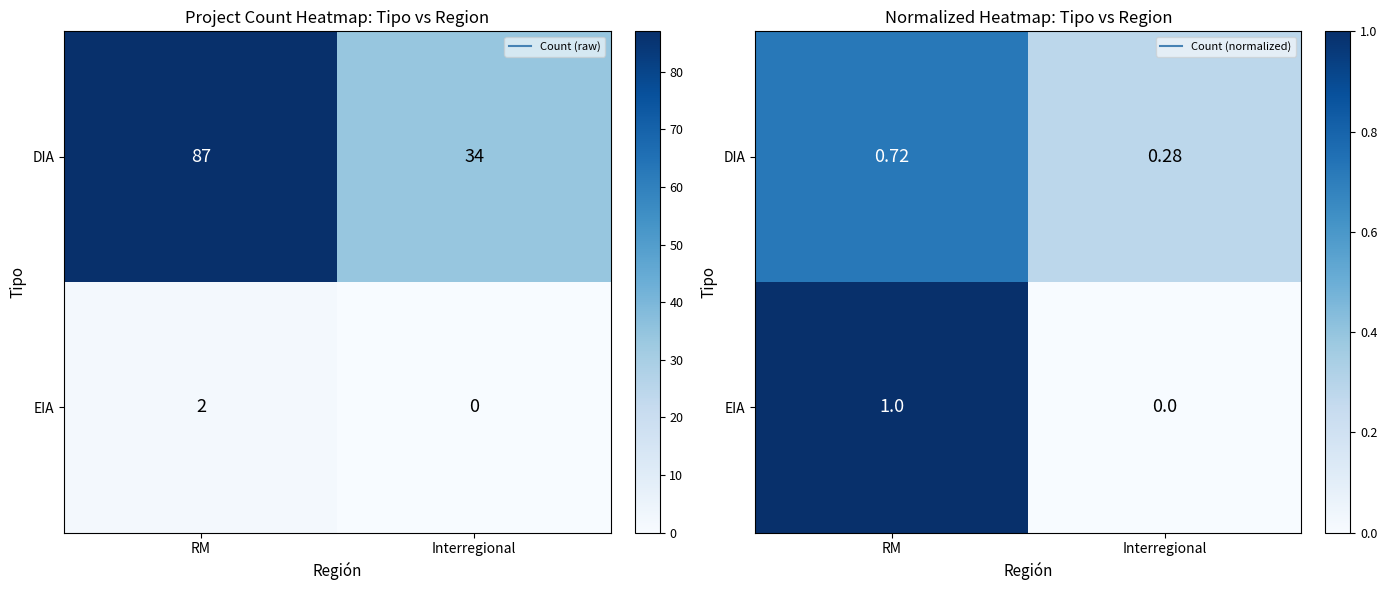

How many data points does each series have?

2